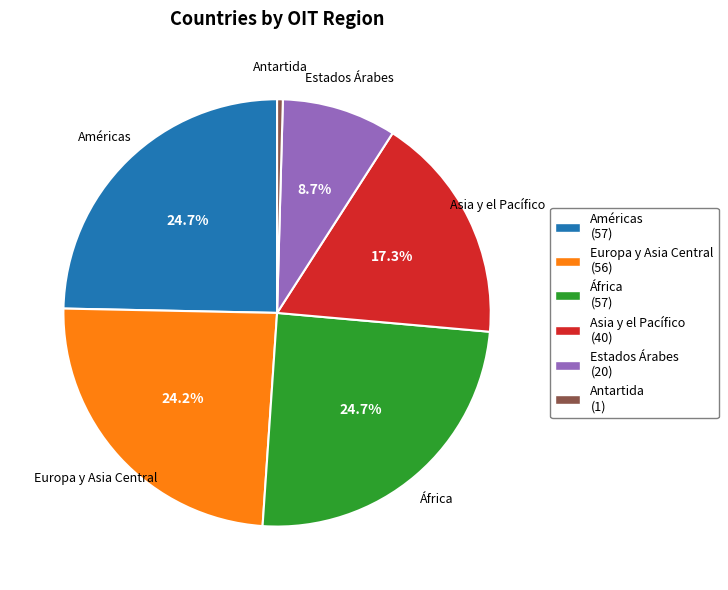

True or false: Asia y el Pacífico accounts for 17% of the total.

True